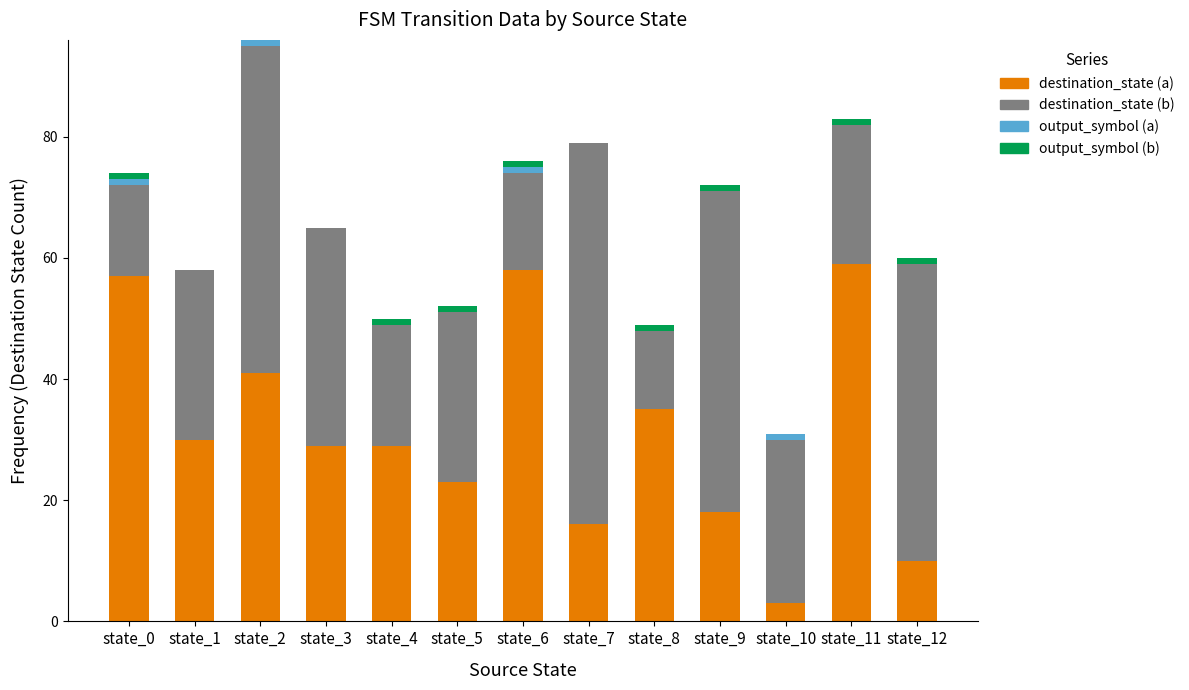

At which category is the sum across all series the highest?

state_2